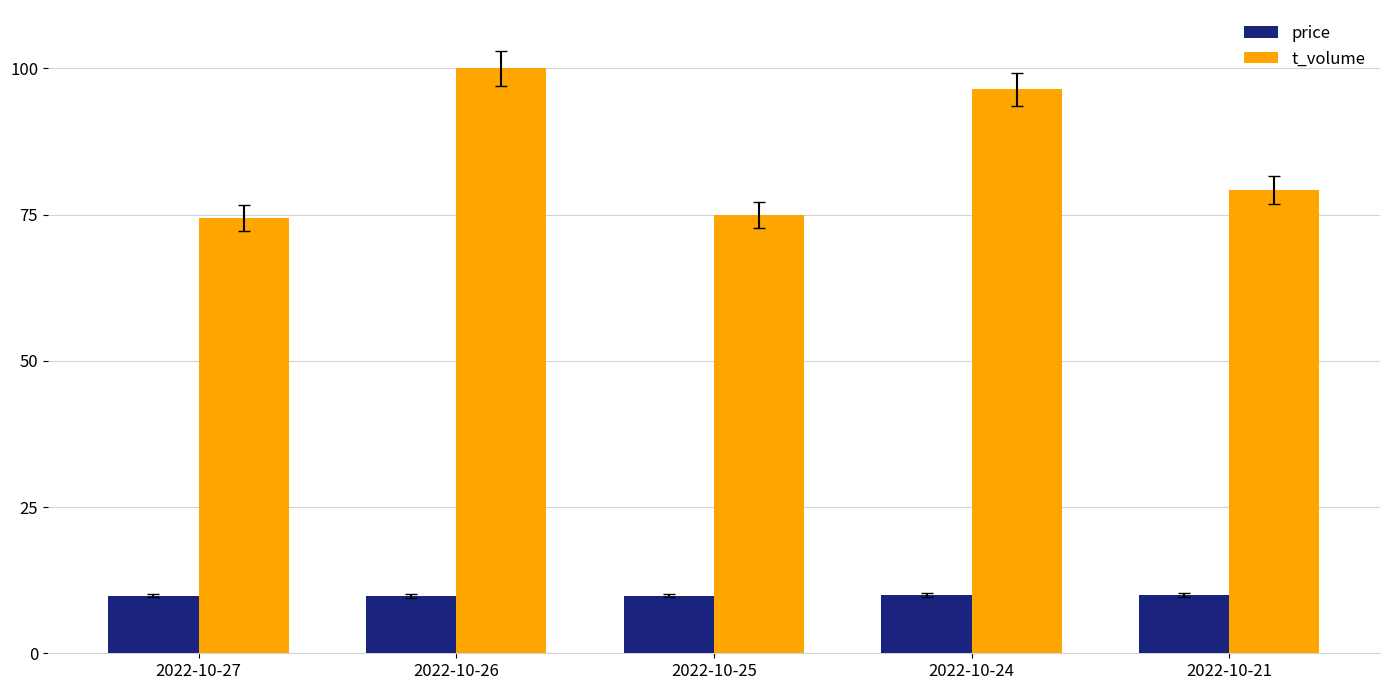

What is the value of the t_volume bar at the 2nd from the left?

100.0